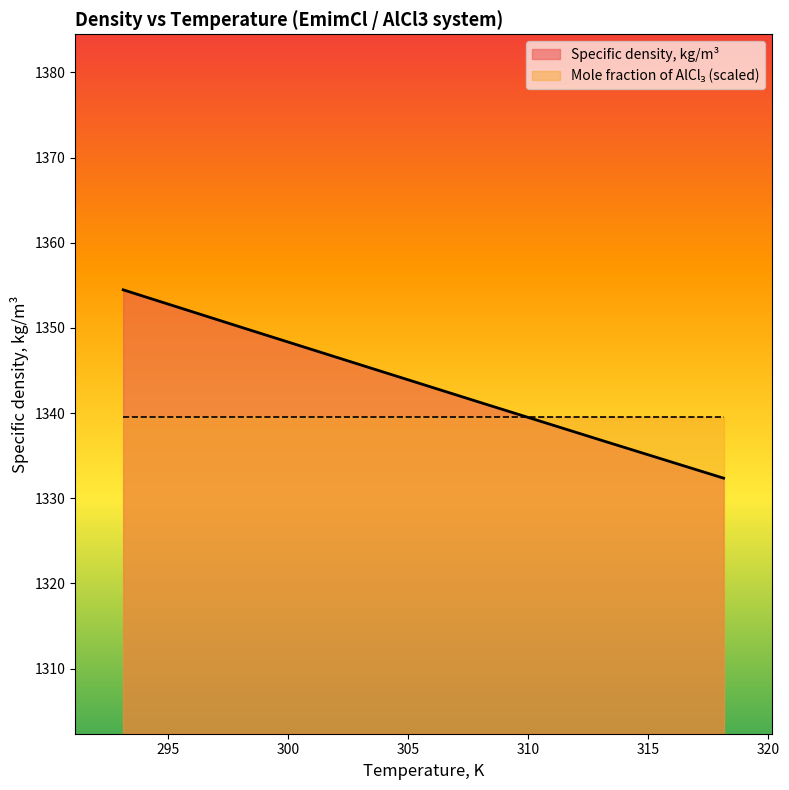

Where is Specific density, kg/m3 nearest to the value 1343?

308.15